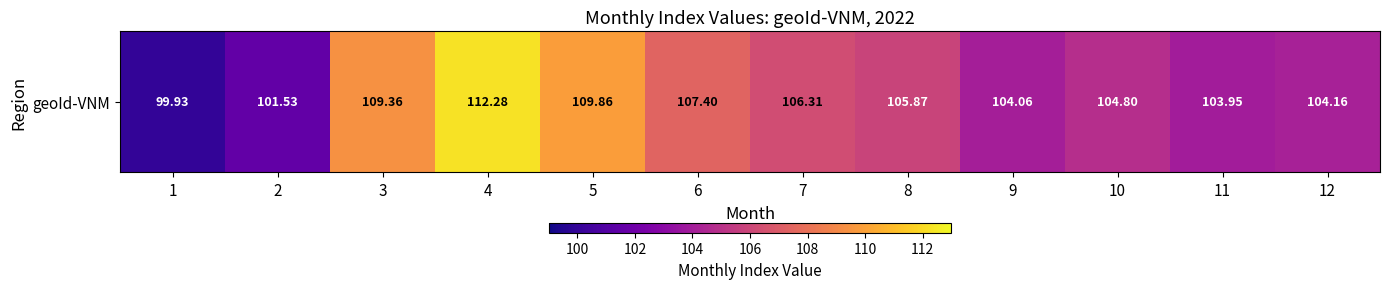

Where does the data first go above 105?

3